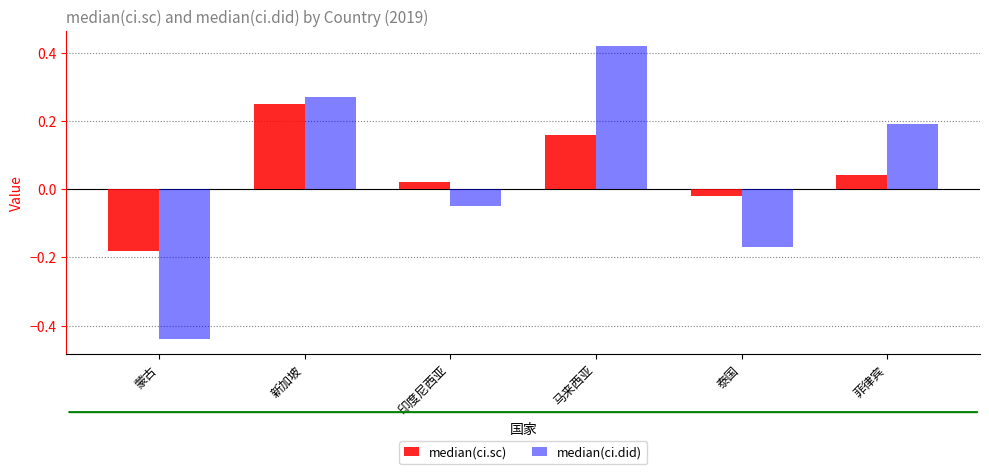

What is the label of the 3rd bar from the right?

马来西亚